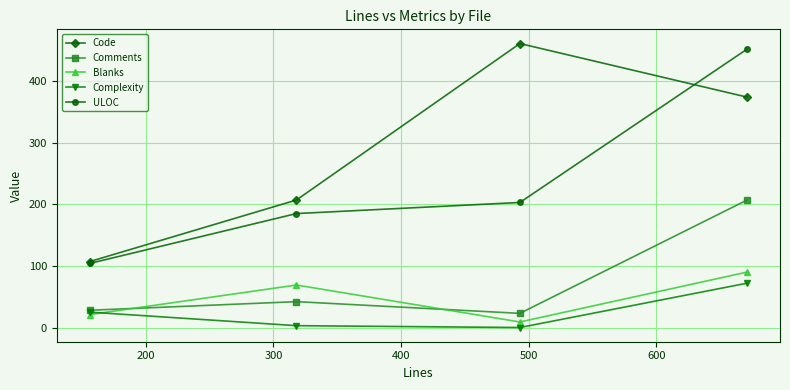

True or false: ULOC and Blanks cross at least once.

False